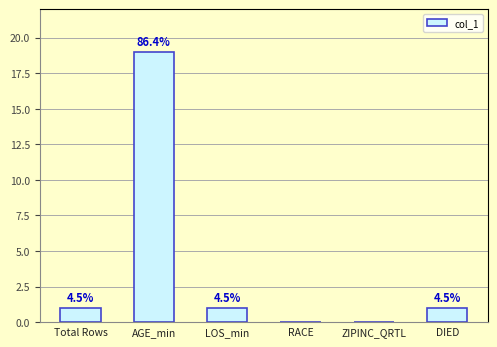

What is the label of the 4th bar from the left?

RACE